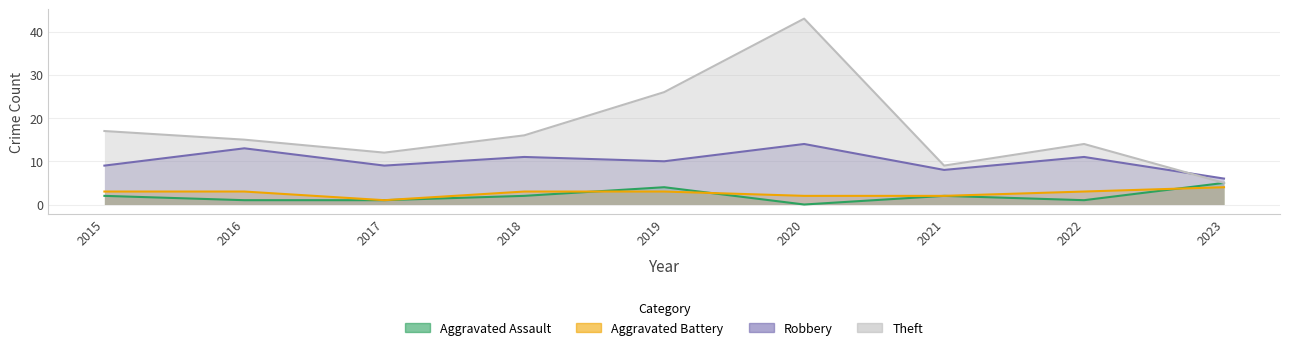

True or false: Aggravated Assault and Theft cross at least once.

False